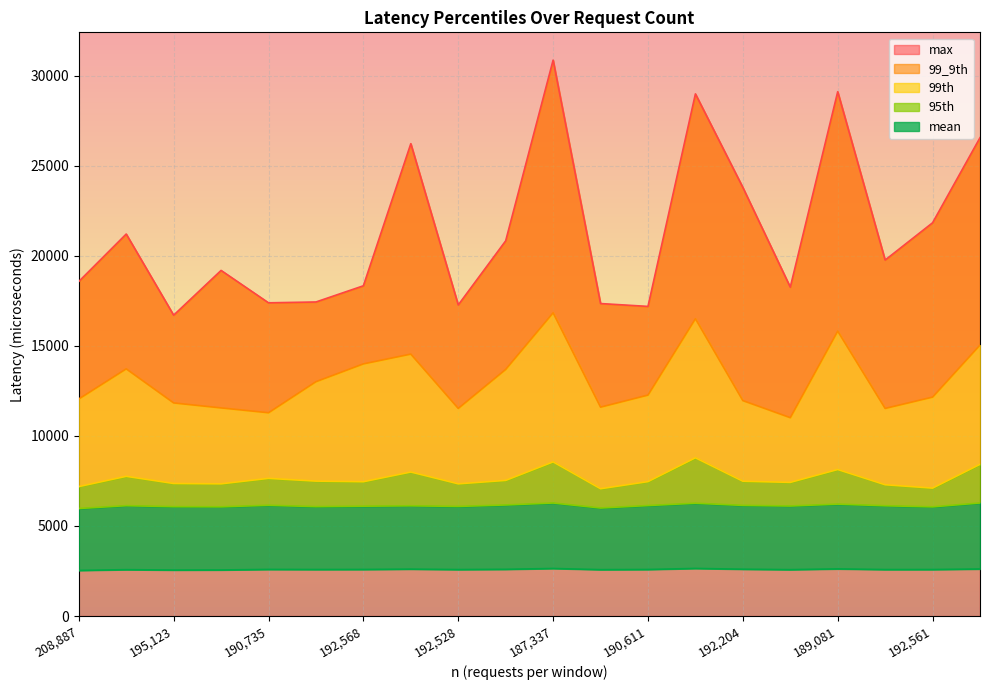

At which label does max first exceed 19760?

193400